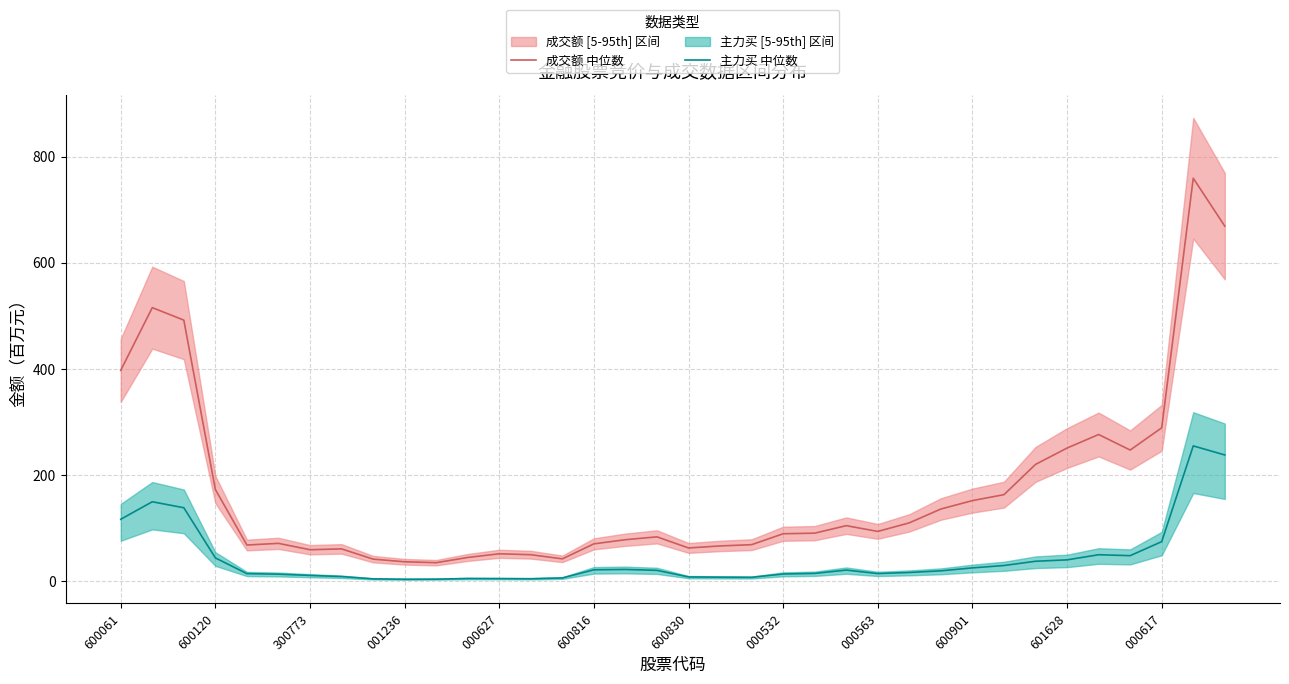

Does the chart have visible grid lines?

Yes